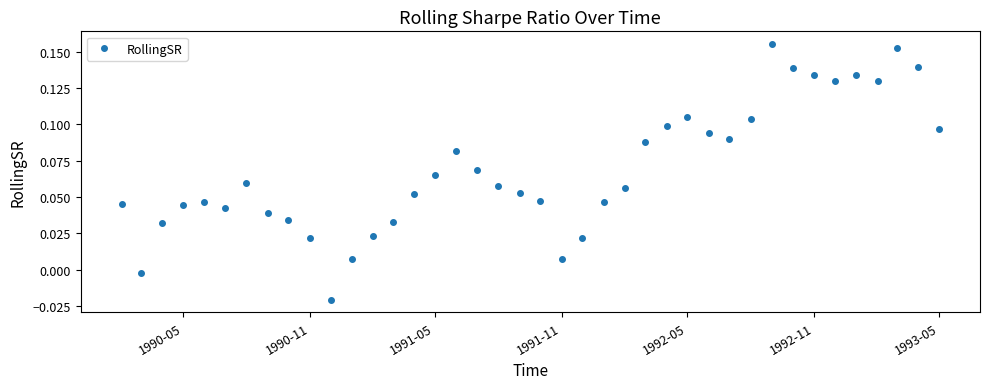

Does the chart have visible grid lines?

No